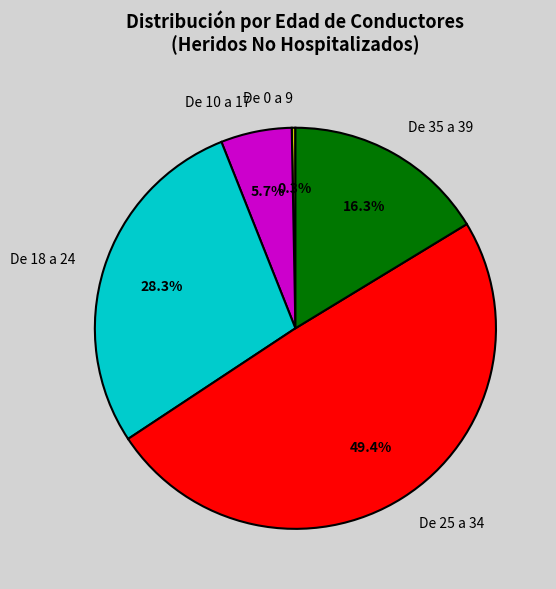

Rank the categories by value from highest to lowest.

De 25 a 34, De 18 a 24, De 35 a 39, De 10 a 17, De 0 a 9